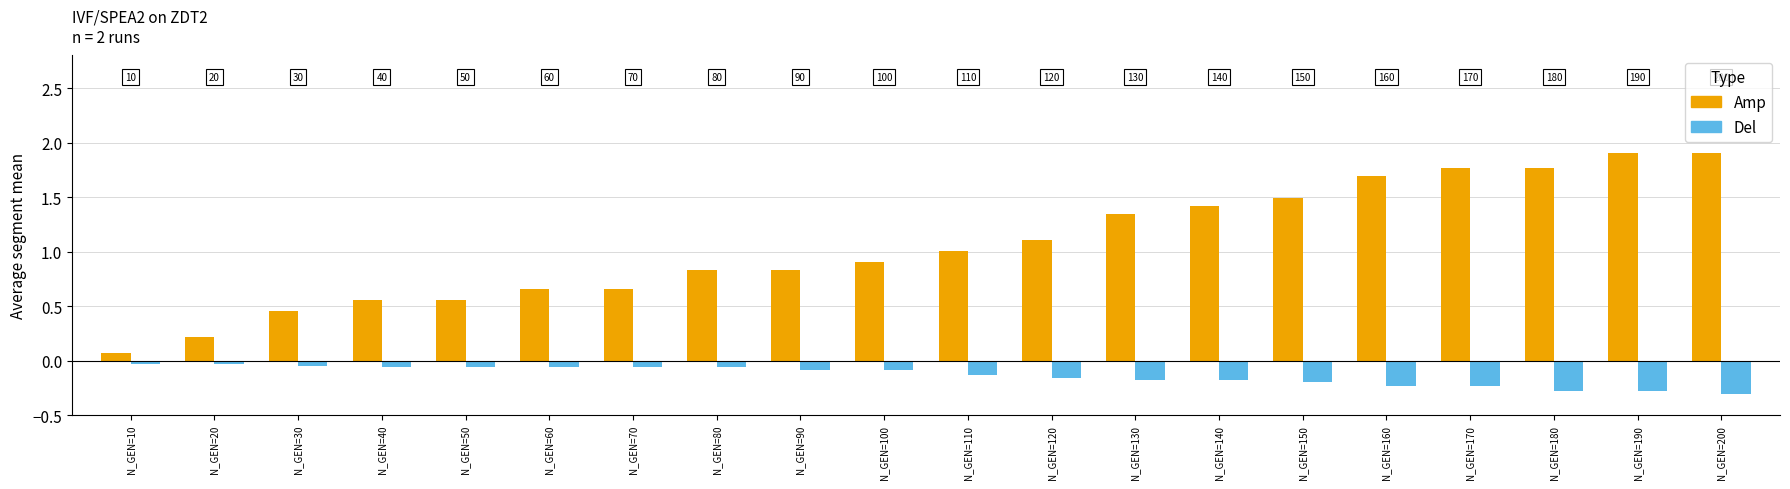

What is the smallest value displayed?

-0.3